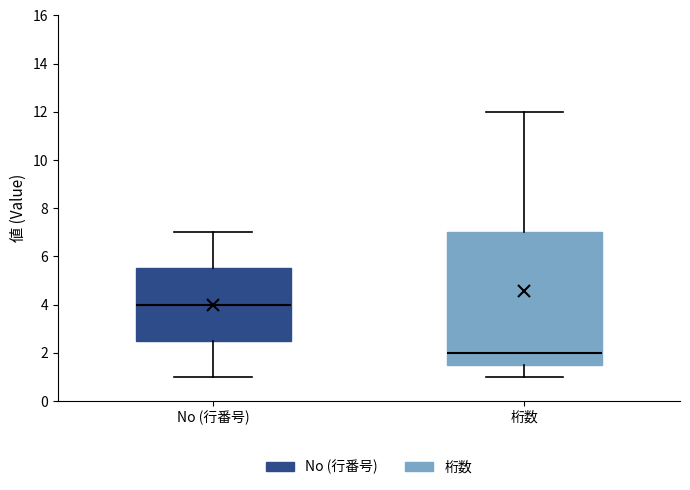

Where is the lower edge of the box for No (行番号) on the y-axis? The values are not printed on the chart, so give them approximately, as read against the axis.

2.6